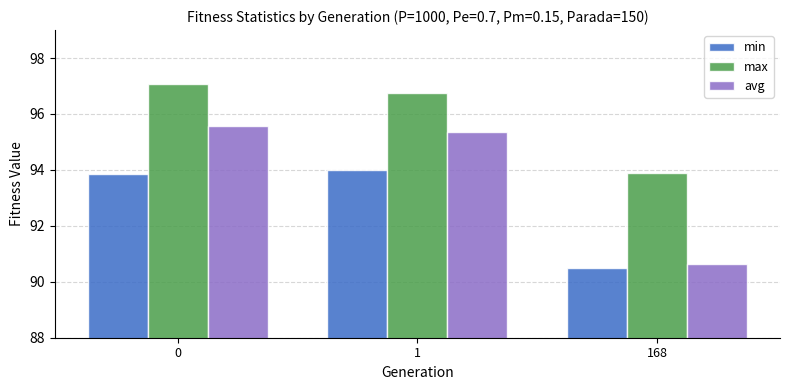

Reading left to right, transcribe all the data shown in this chart.

min: 0=93.9	1=94.0	168=90.5
max: 0=97.1	1=96.8	168=93.9
avg: 0=95.6	1=95.3	168=90.6